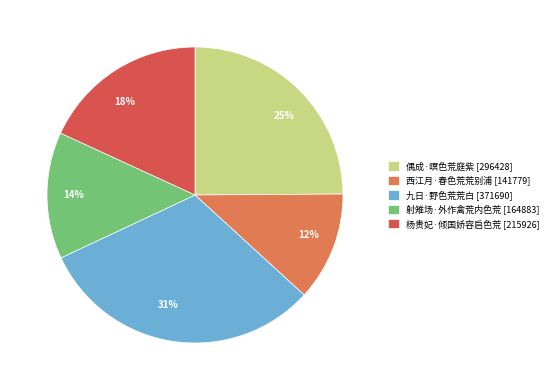

How many segments does this pie chart have?

5